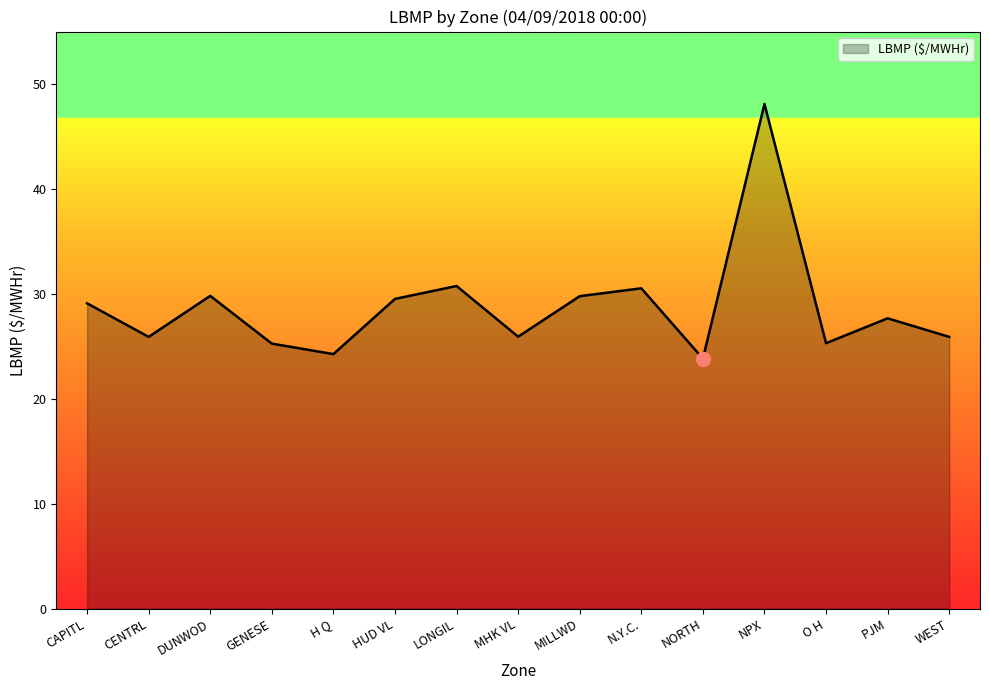

What position from the right is DUNWOD?

13